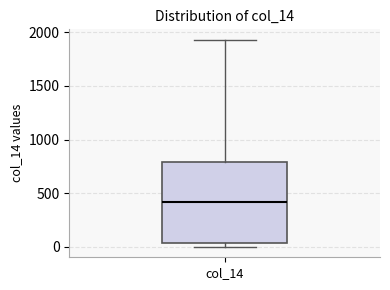

Where does the upper whisker of the box for col_14 end on the y-axis? The values are not printed on the chart, so give them approximately, as read against the axis.

1950